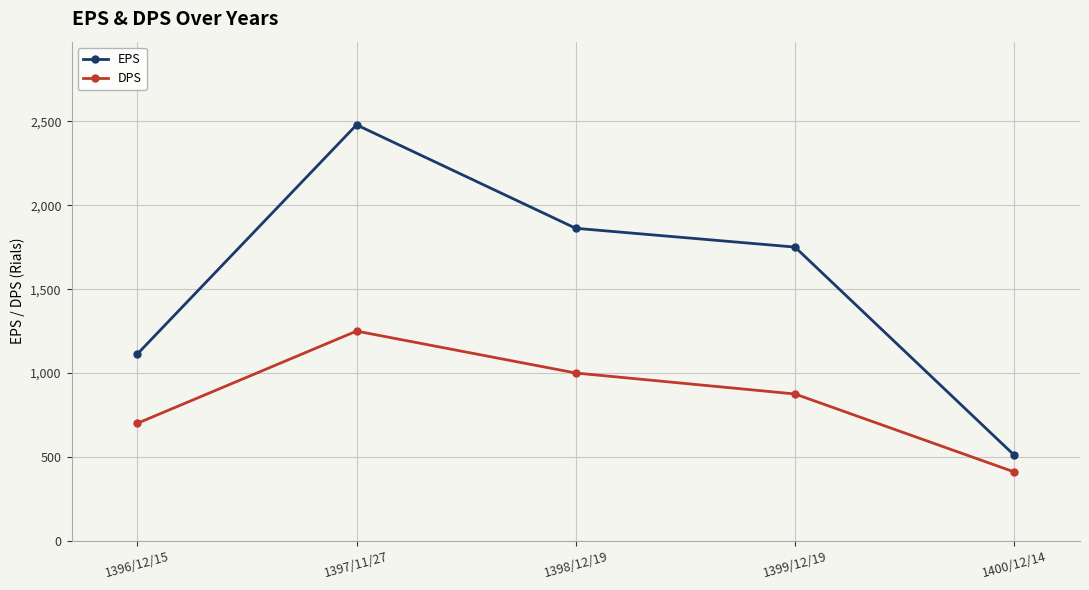

Does the chart display data point markers on the line(s)?

Yes